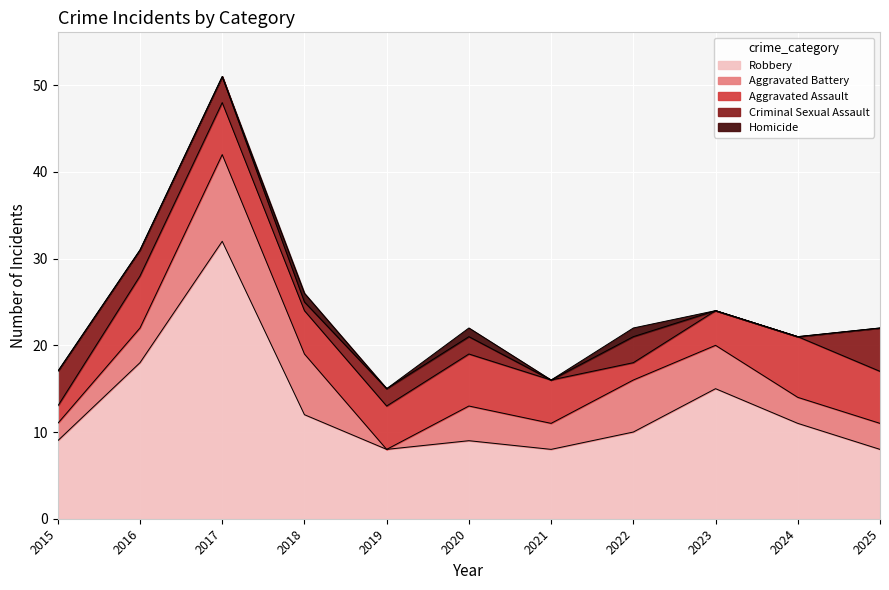

Does the chart display data point markers on the line(s)?

No